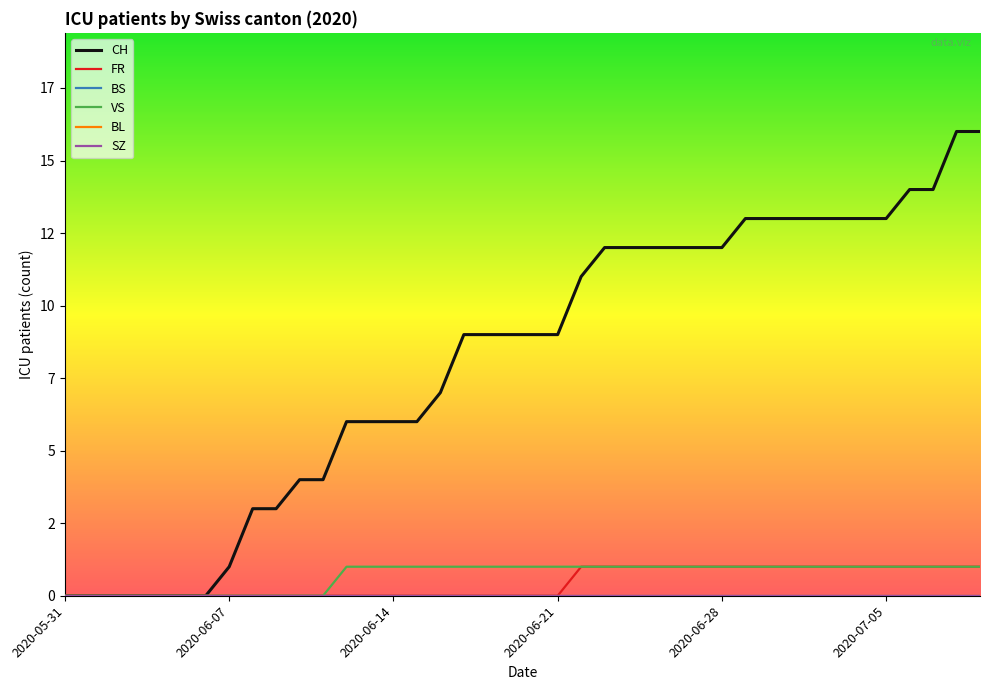

Which series has the widest spread of values?

CH